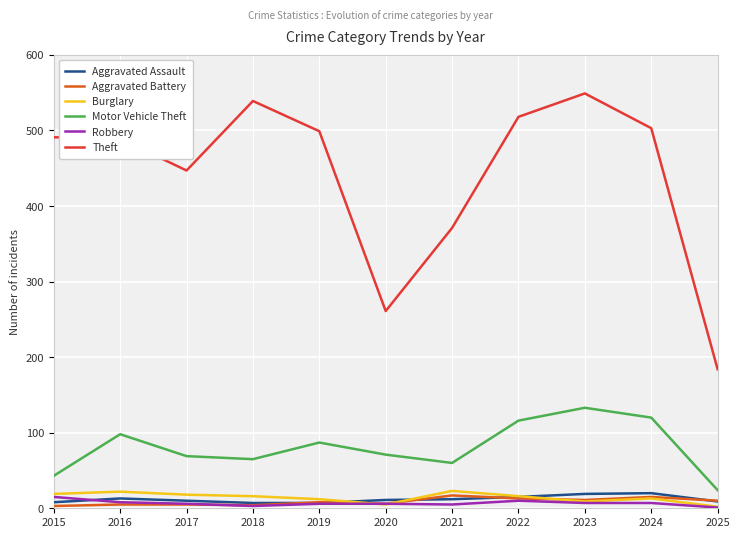

What is the difference between the maximum and minimum values in the Aggravated Battery series?

14